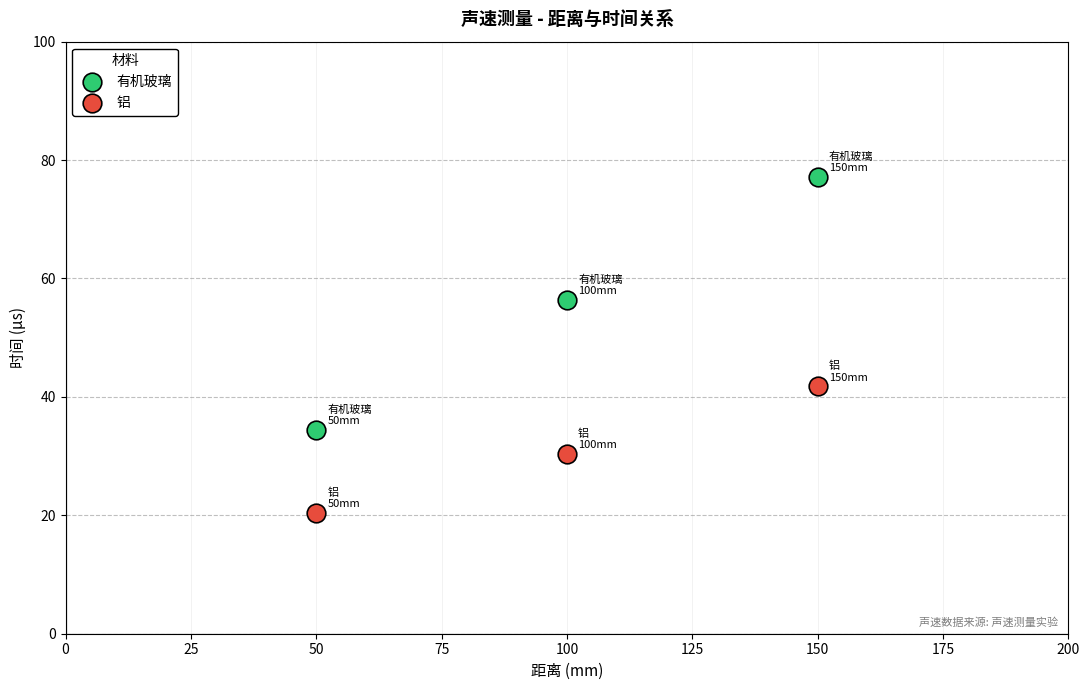

What are all the series names shown in the legend?

有机玻璃, 铝